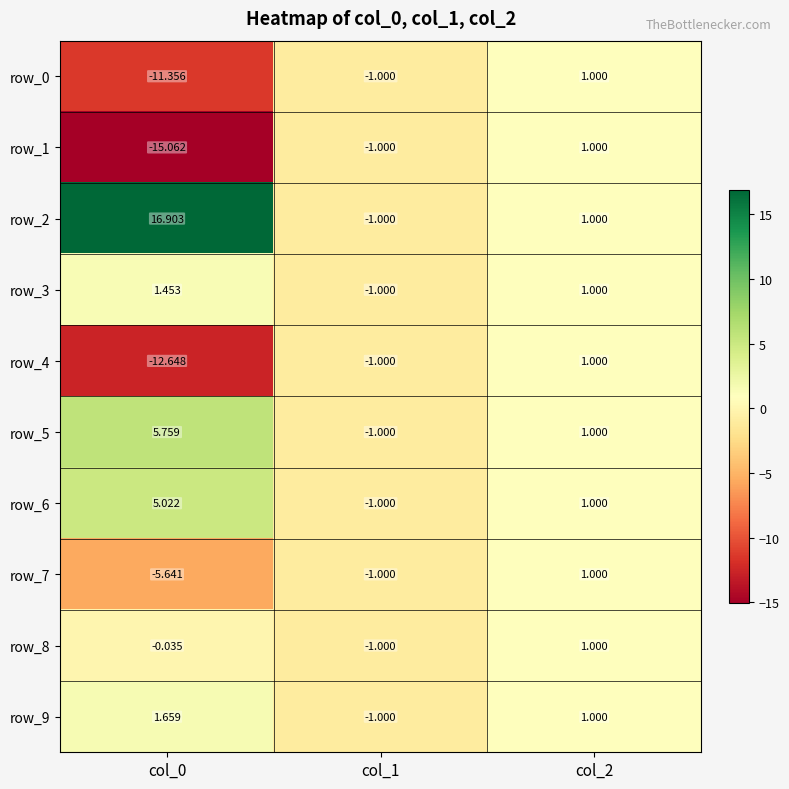

The row_9 series shows 2.8 at col_0. True or false?

False